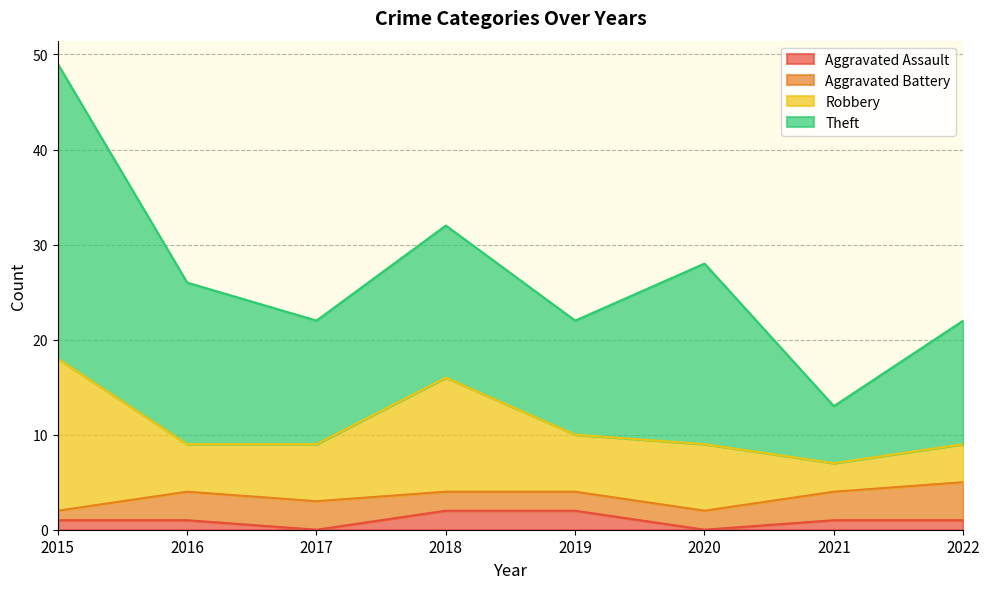

Reading left to right, list all the values displayed in this chart.

Aggravated Assault: 1	1	0	2	2	0	1	1
Aggravated Battery: 1	3	3	2	2	2	3	4
Robbery: 16	5	6	12	6	7	3	4
Theft: 31	17	13	16	12	19	6	13